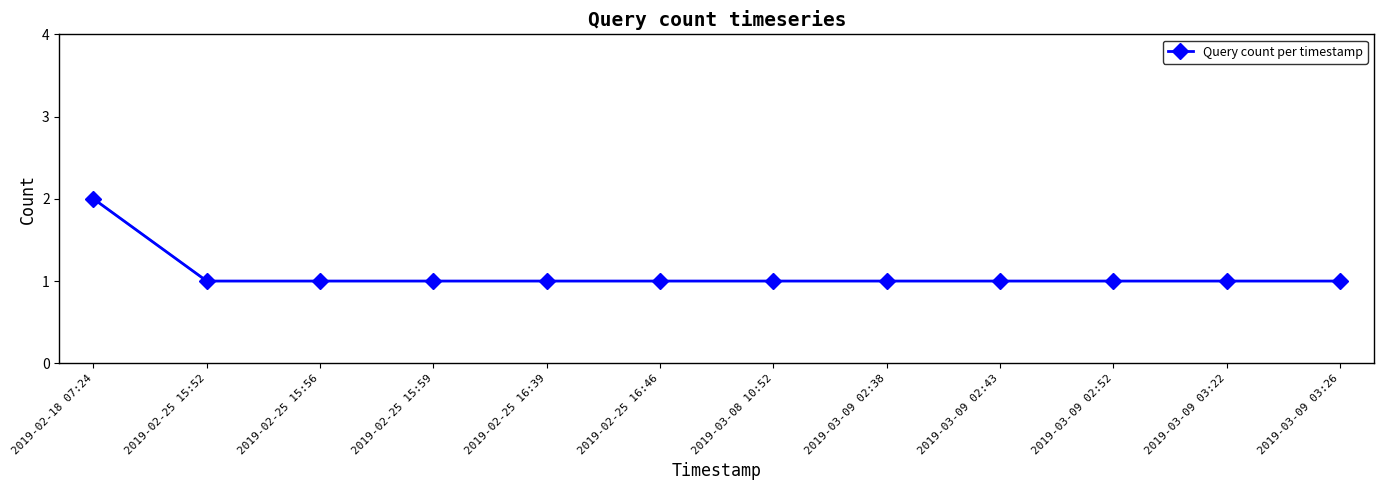

Count the values in the range 1 to 2.

12